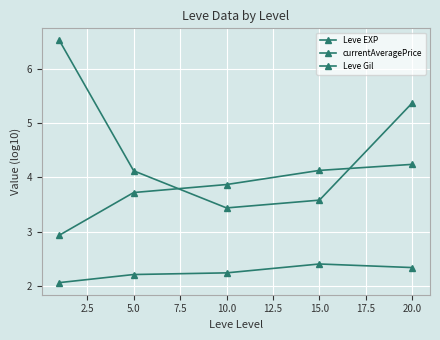

Rank the series by their maximum value, from lowest to highest.

Leve Gil, Leve EXP, currentAveragePrice